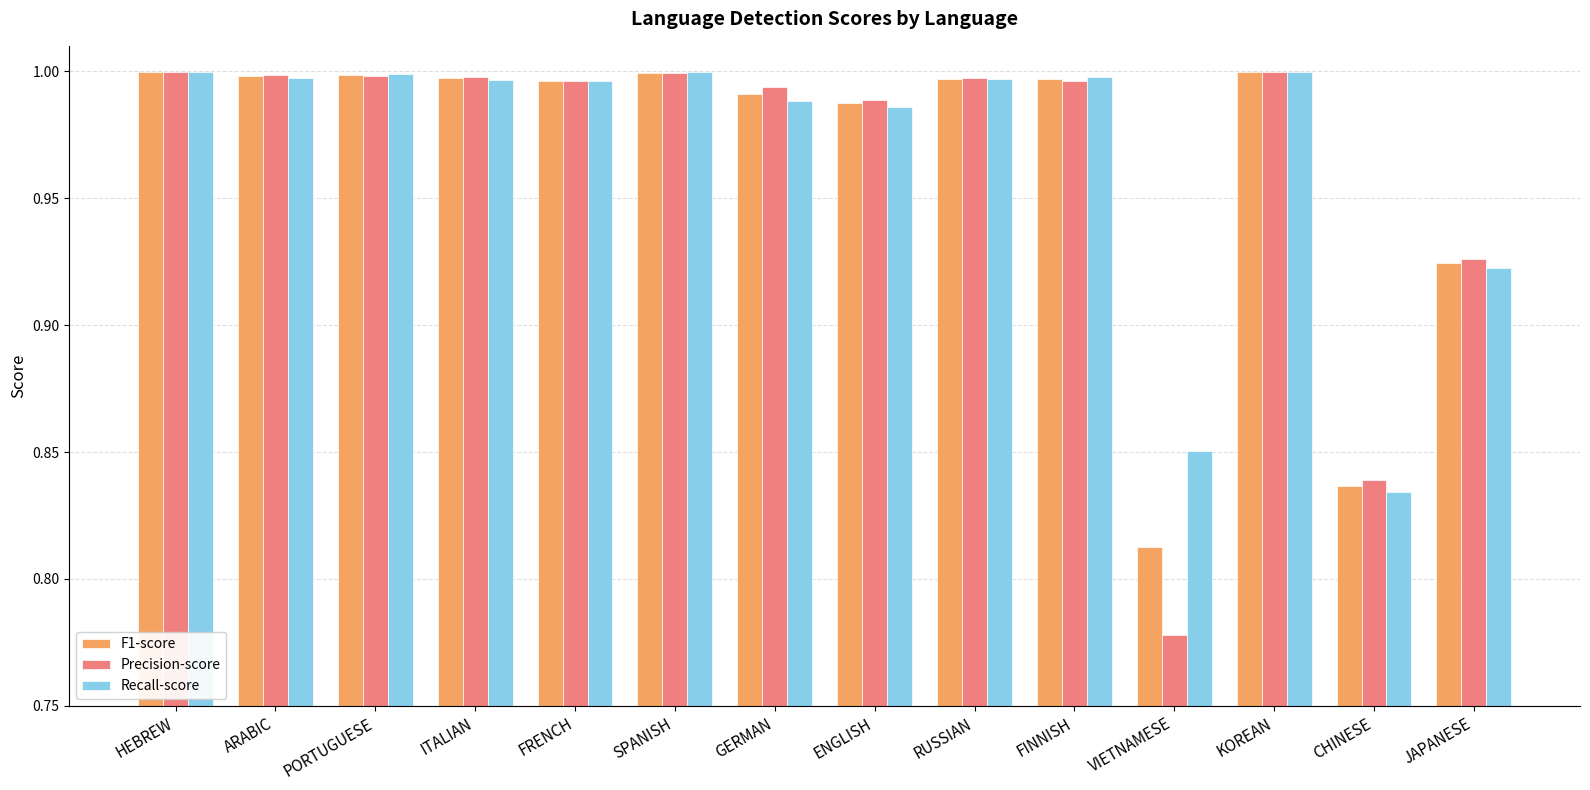

Count the number of categories in the chart.

14